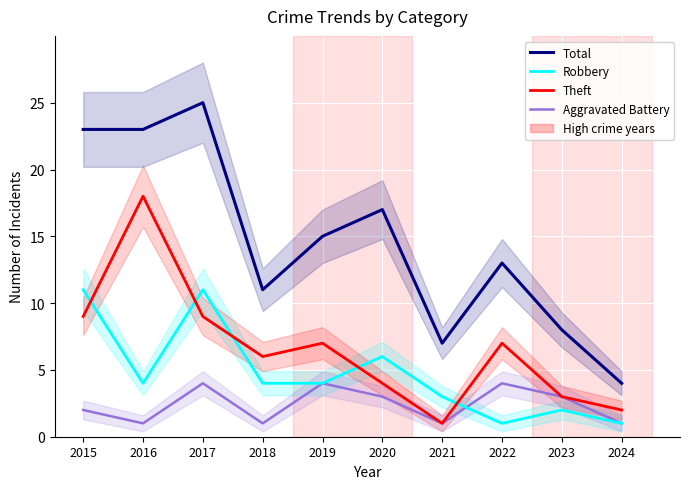

How many lines are shown in the chart?

4